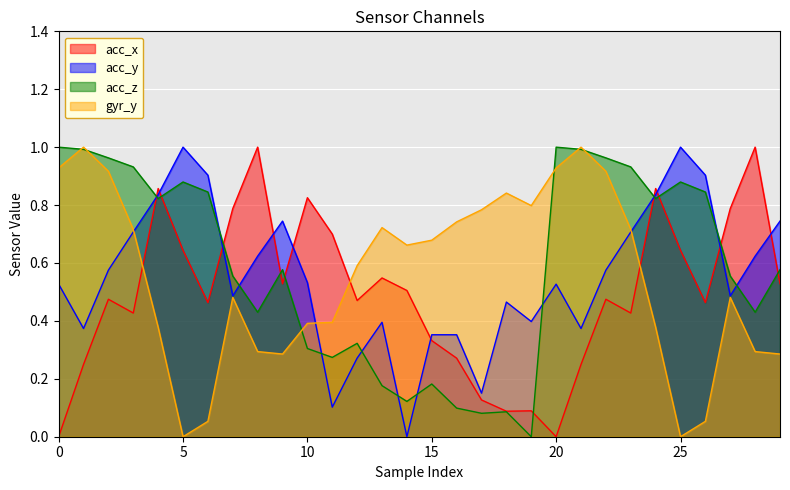

Which series has the widest spread of values?

acc_x